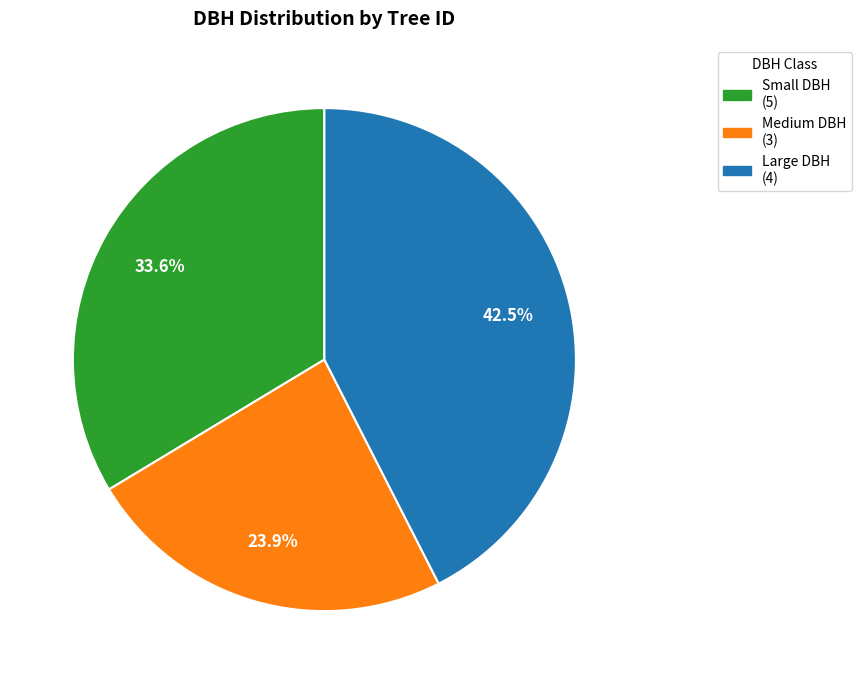

Is there any slice that represents more than half of the pie?

No